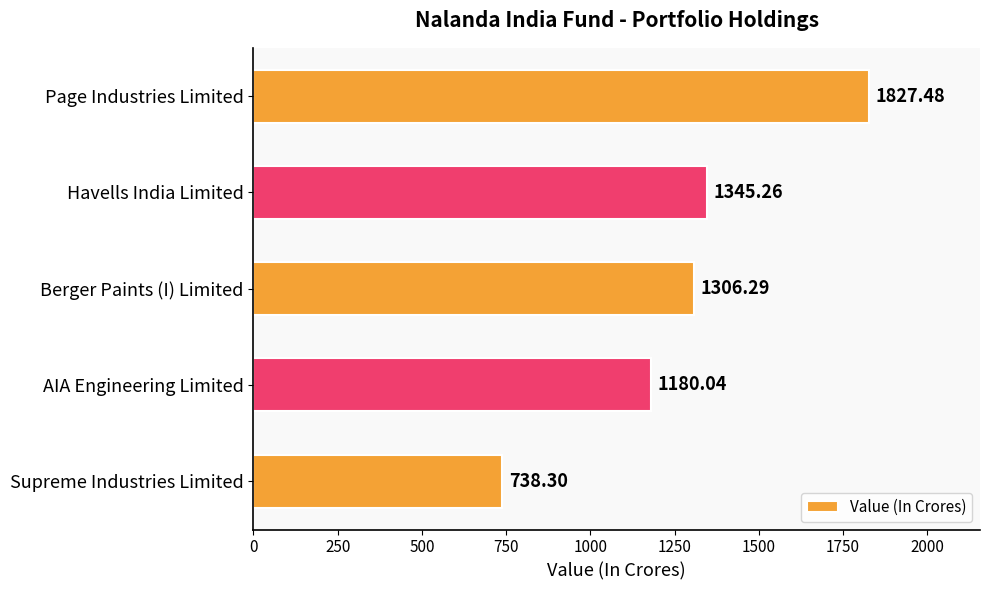

What is the difference between the maximum and minimum values?

1089.2